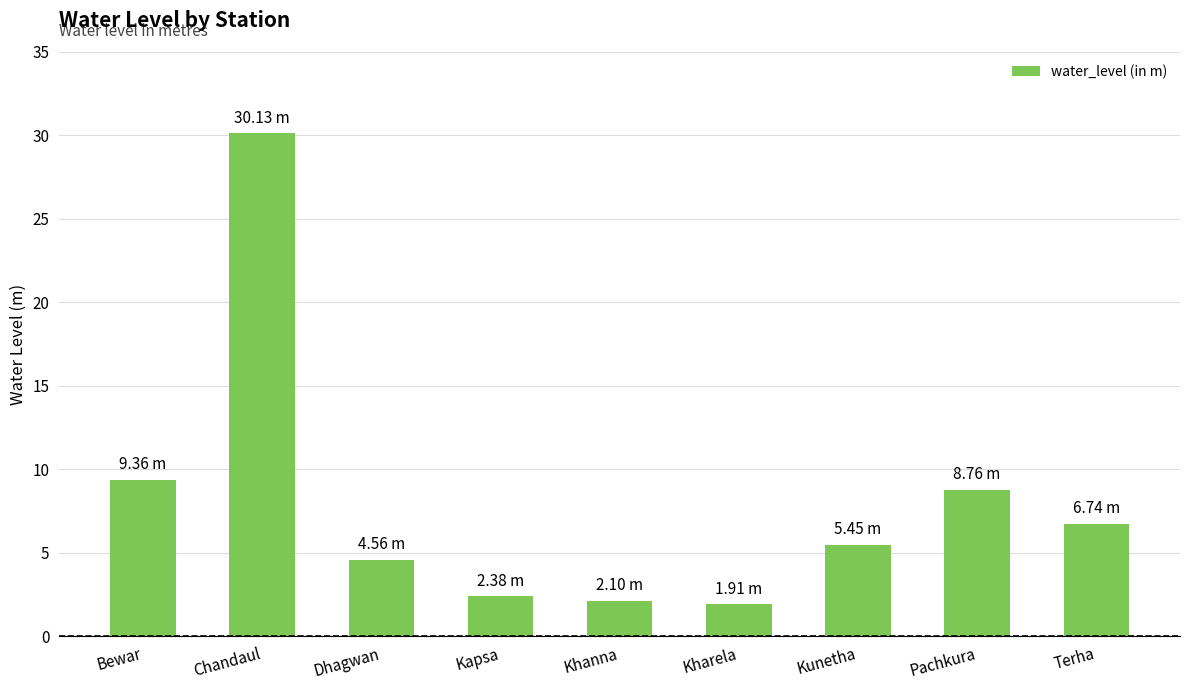

What is the change in value from Kunetha to Terha?

+1.3